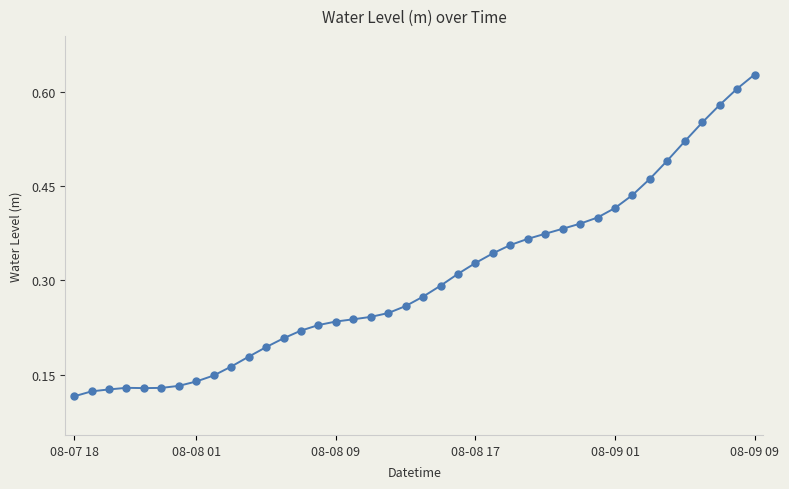

How many lines are shown in the chart?

1